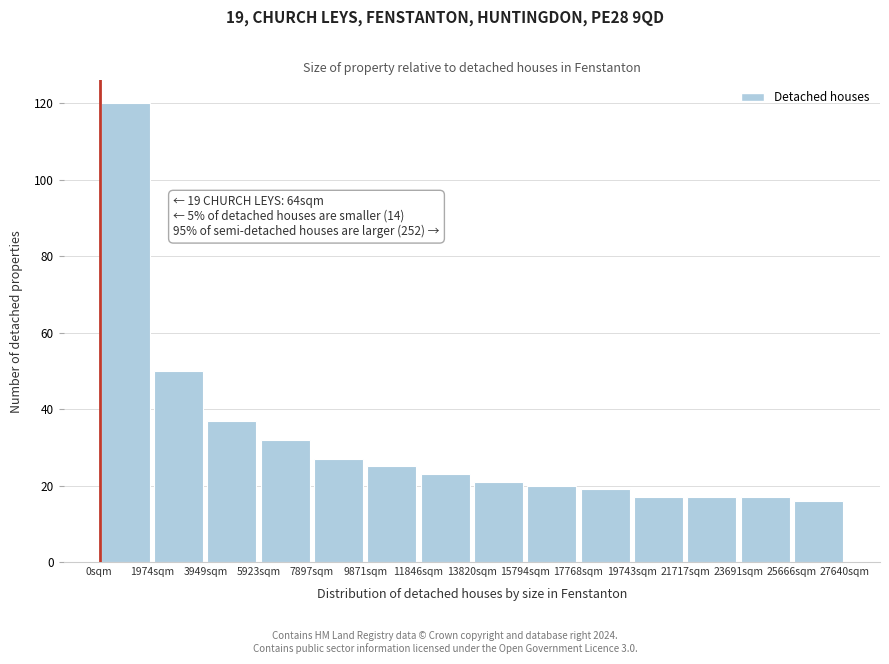

Over which range of the x-axis is the bar tallest?

0 to 2000